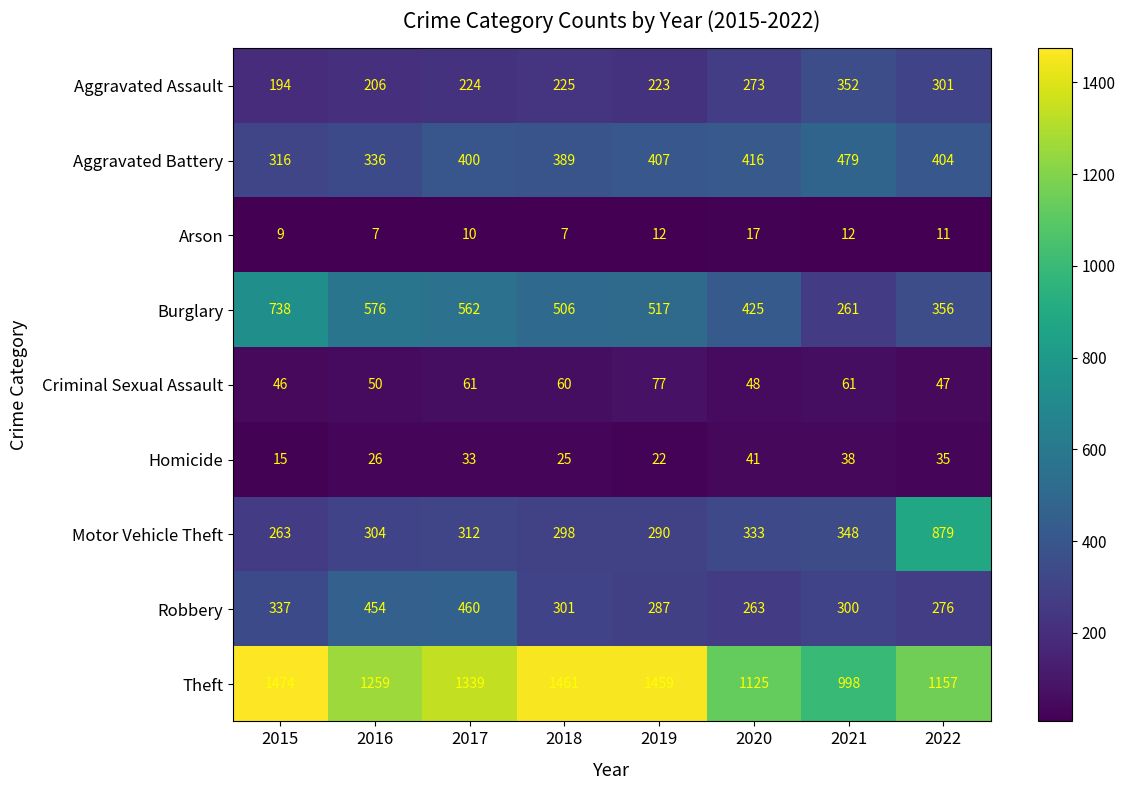

What is the sum of all Robbery values?

2678